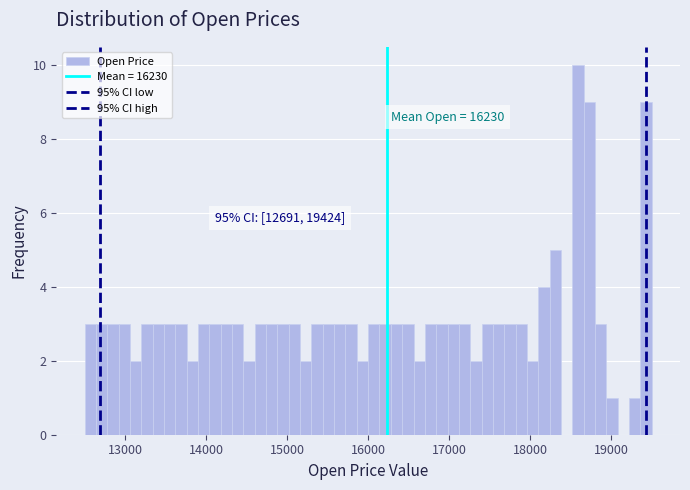

Around what value on the x-axis is the tallest bar? Give the approximate position of its centre, as read against the axis.

18600